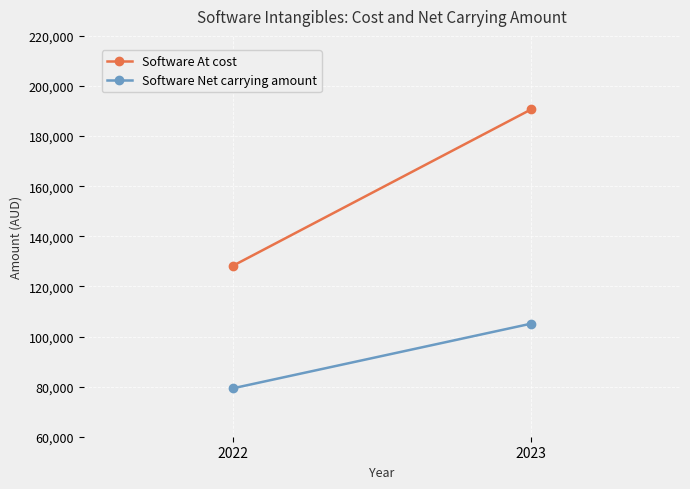

What is the approximate value of Software At cost at 2022, to the nearest 100?

128200